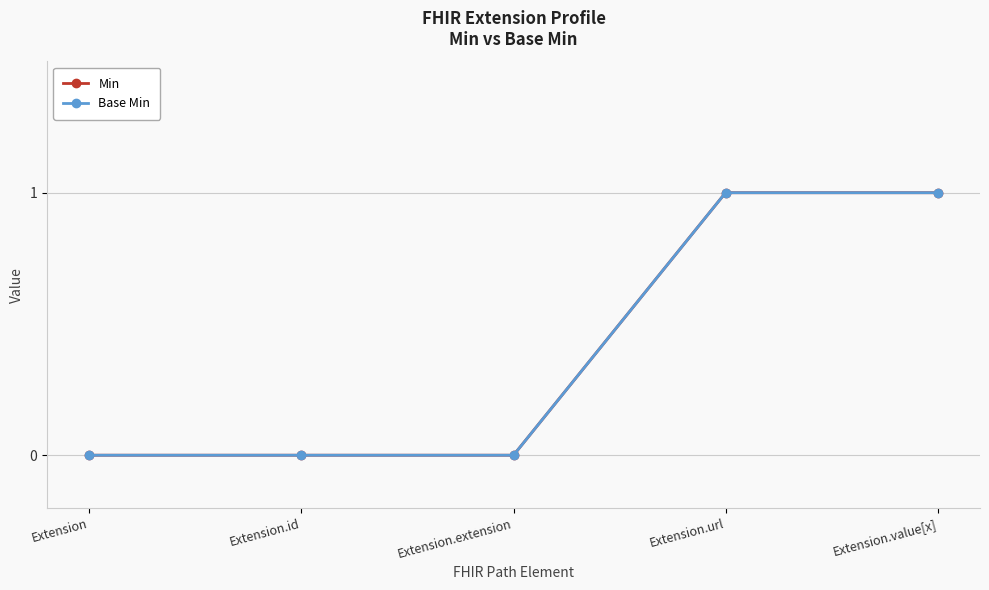

True or false: Min and Base Min intersect in this chart.

False